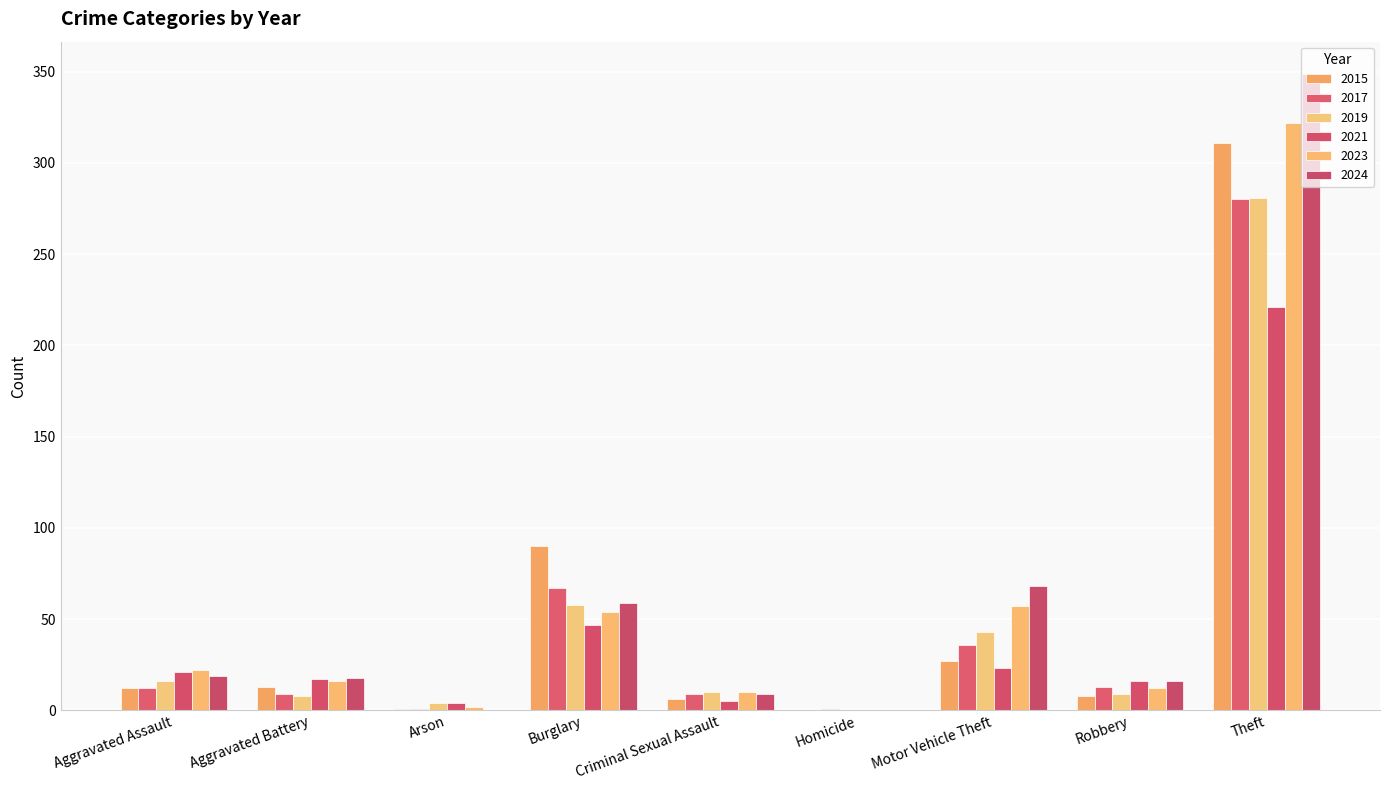

Which series has the largest total across all categories?

2024